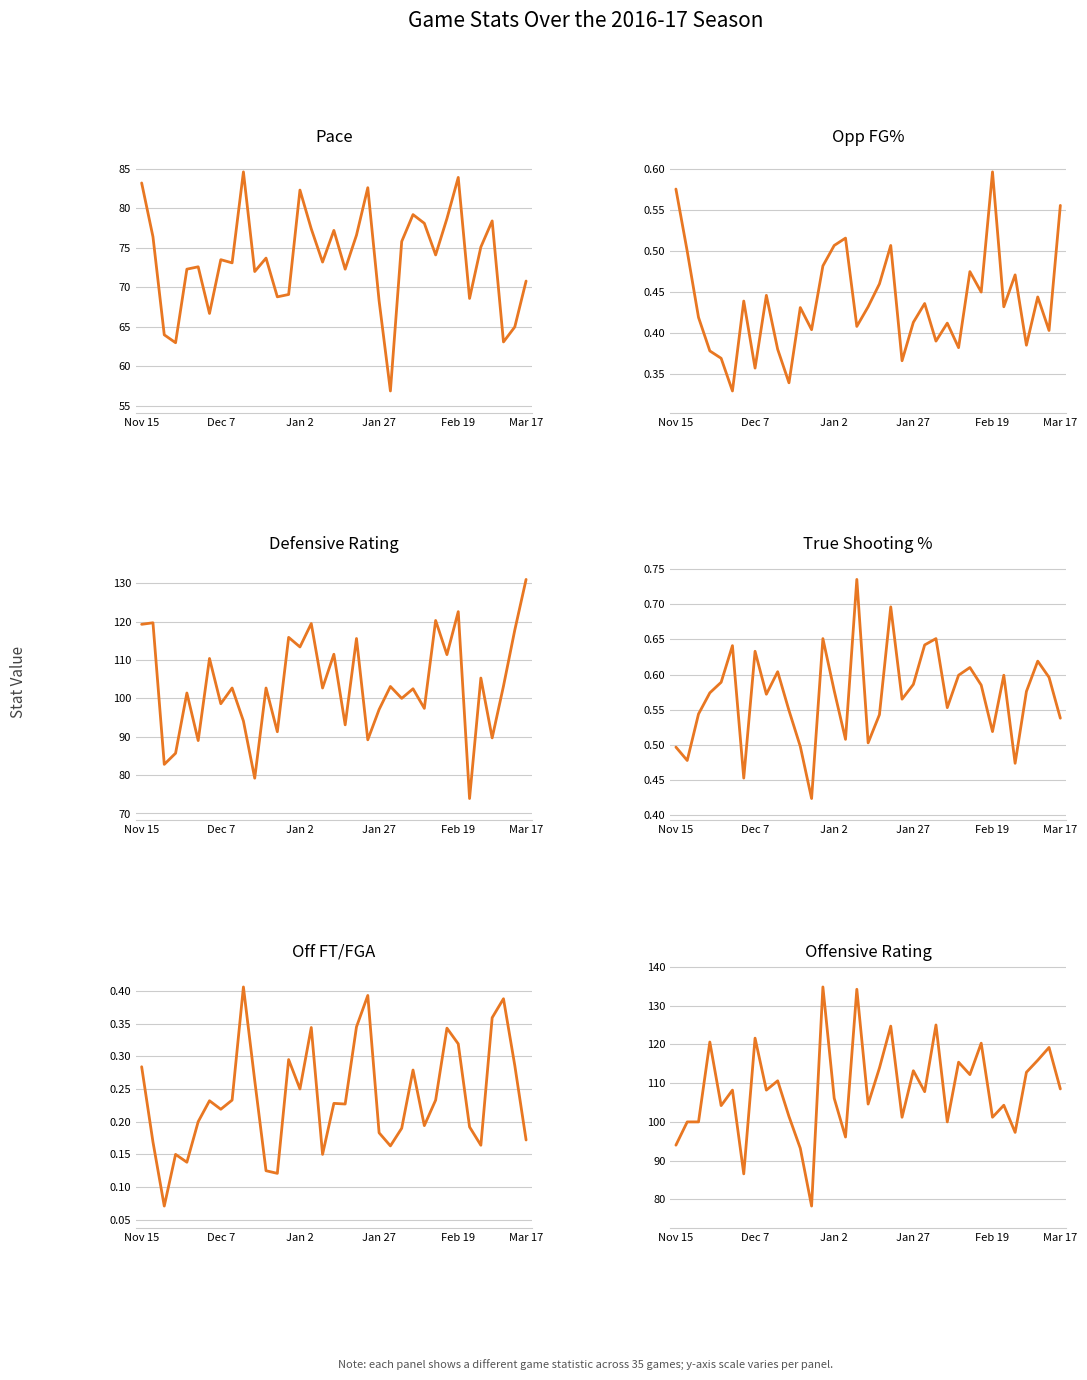

How many series are shown in this chart?

6